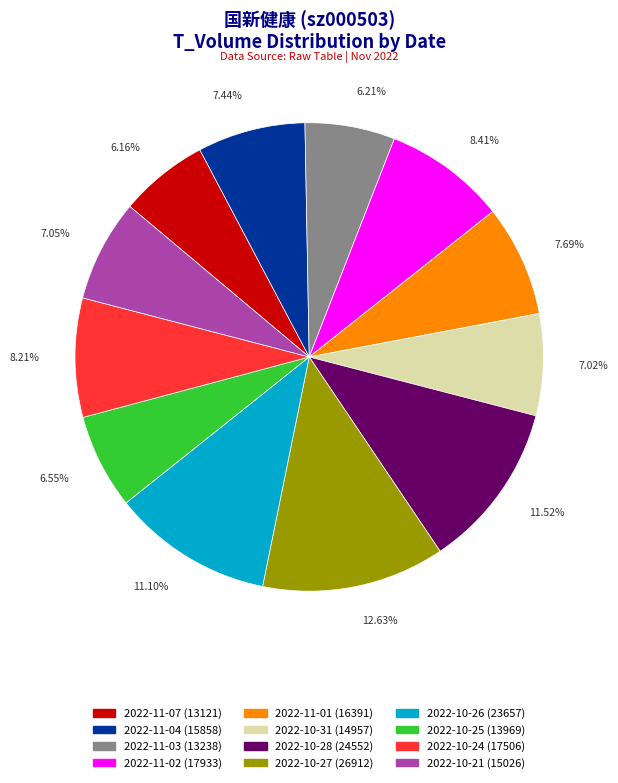

What percentage is NOT represented by 2022-11-07?

93.8%